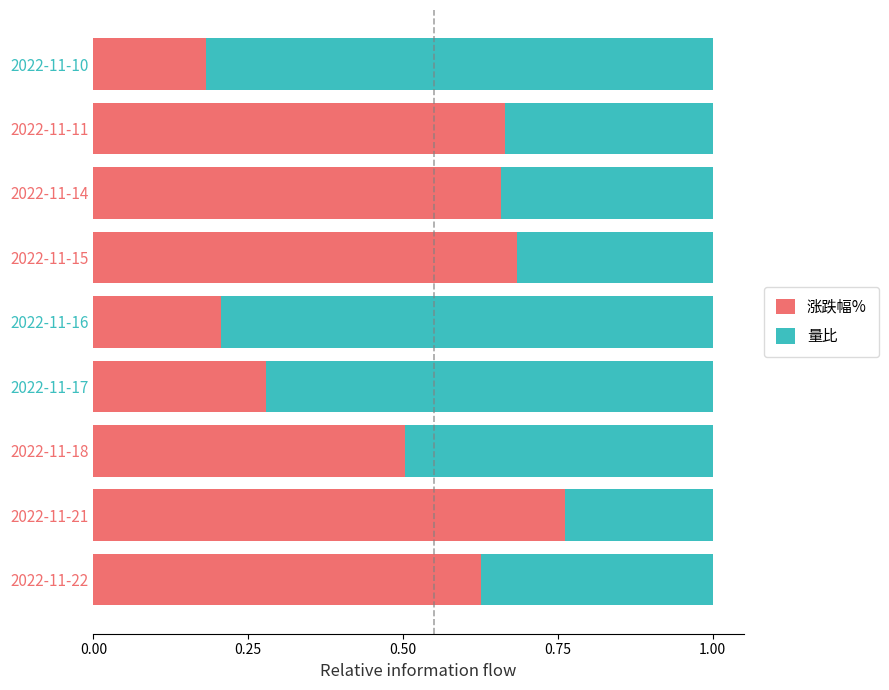

What is the total value across all series at 2022-11-18?

1.0